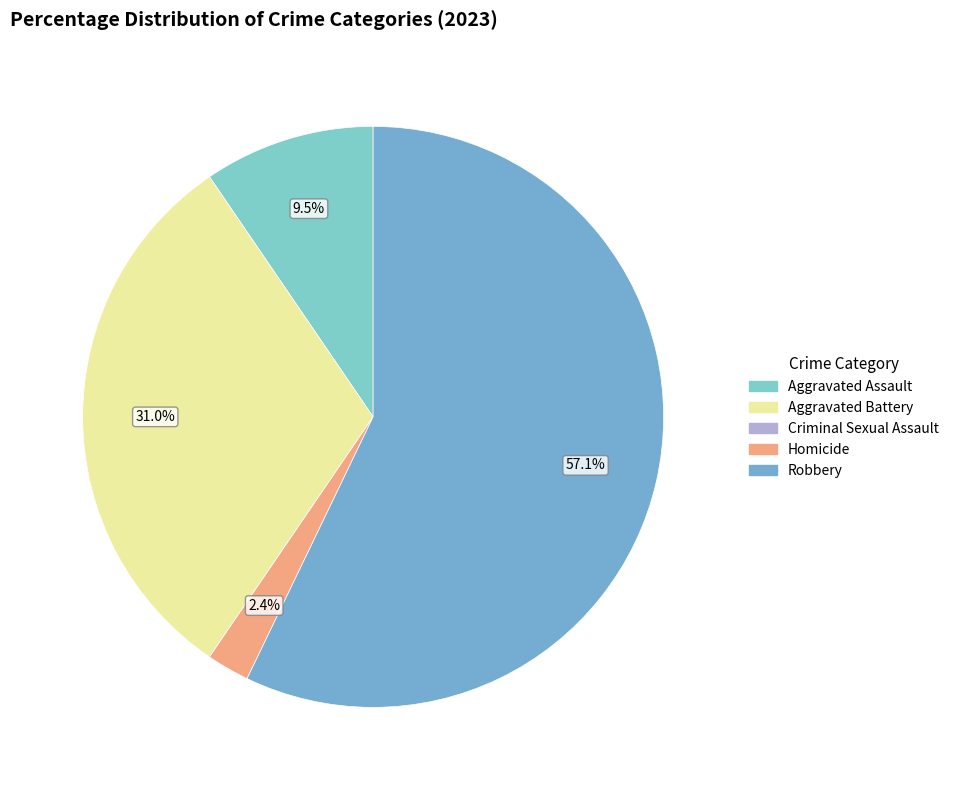

Is it true that Criminal Sexual Assault is 0% of the pie?

True